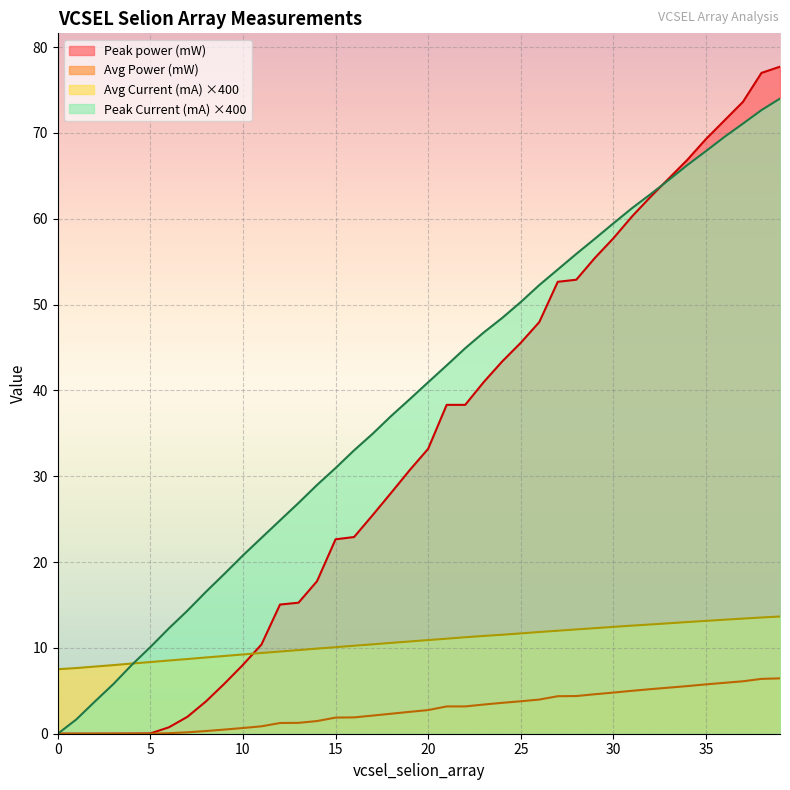

What is the approximate value of Avg Current (mA) at 29?

12.3